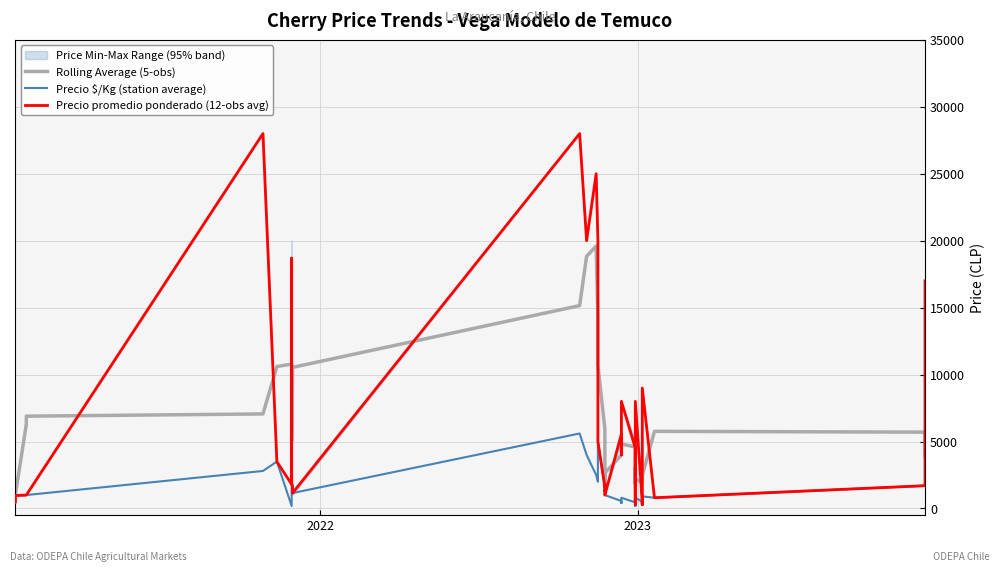

Which series has the largest range (max minus min)?

Precio promedio ponderado (12-obs avg)